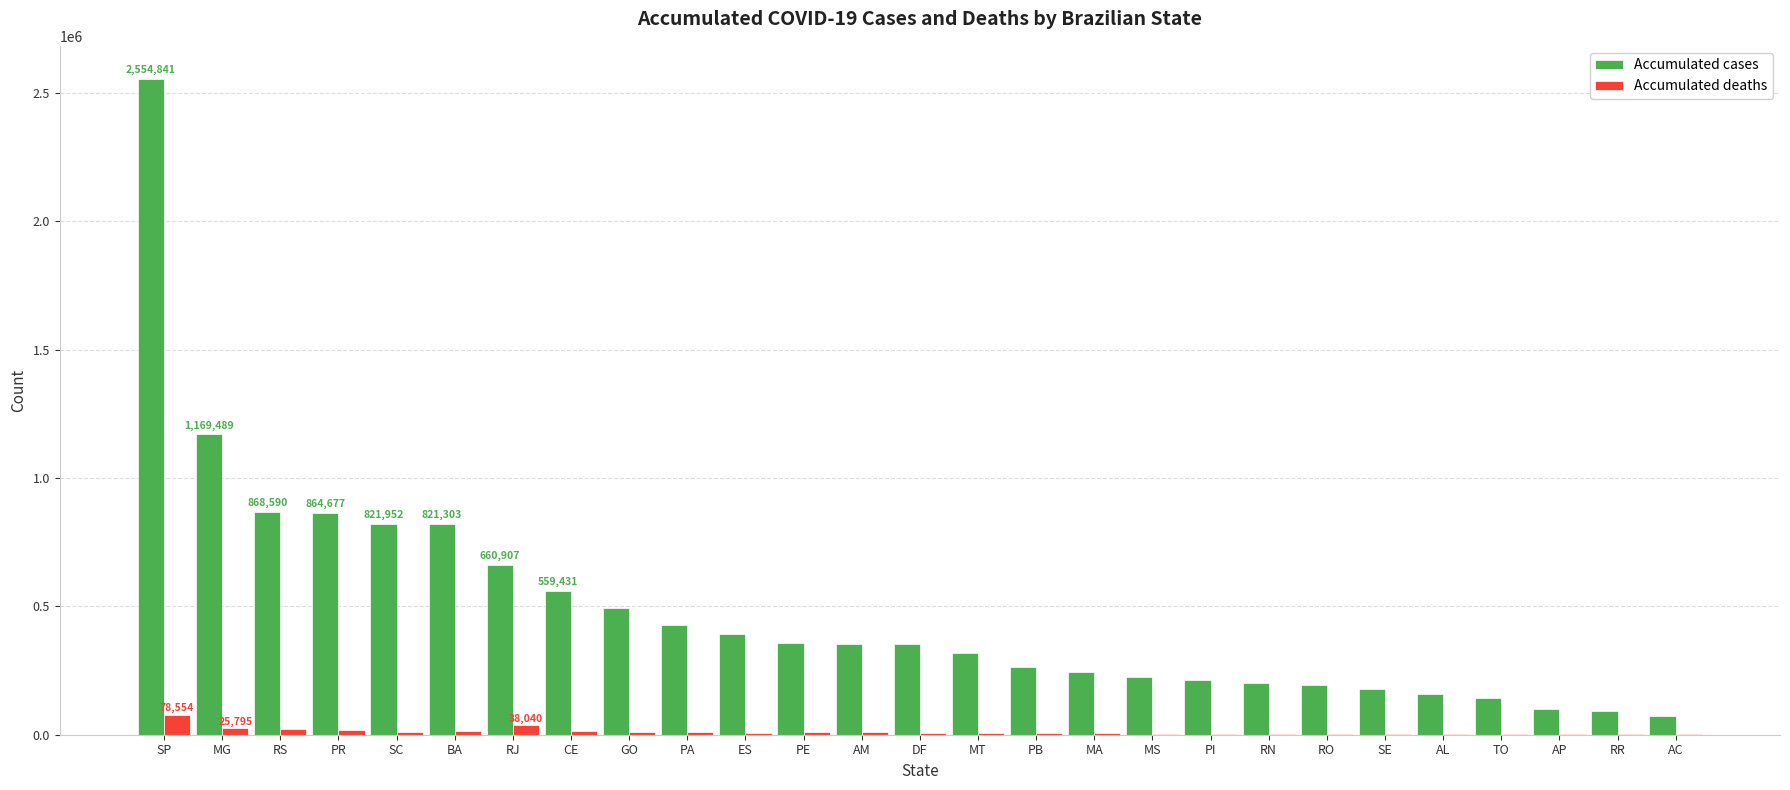

Which label corresponds to the largest value in the chart?

SP